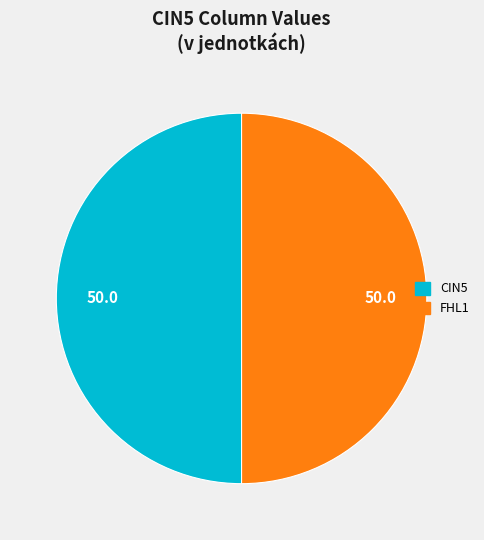

How many slices are in this pie chart?

2